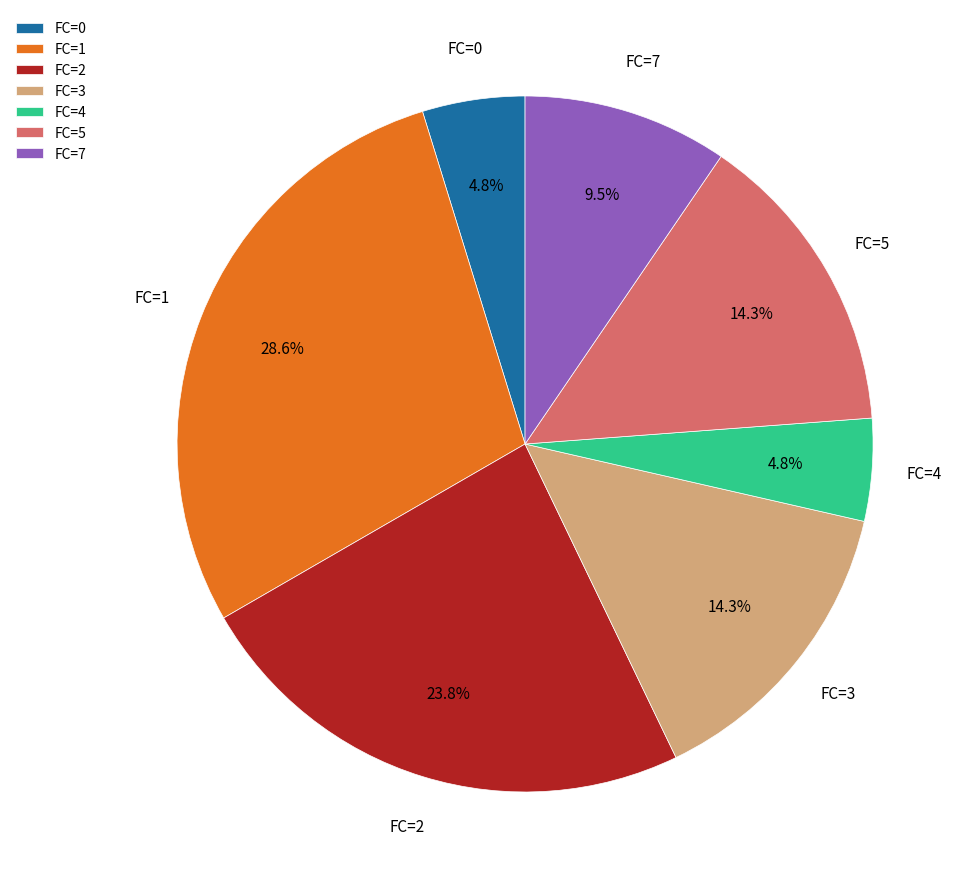

How many slices are in this pie chart?

7